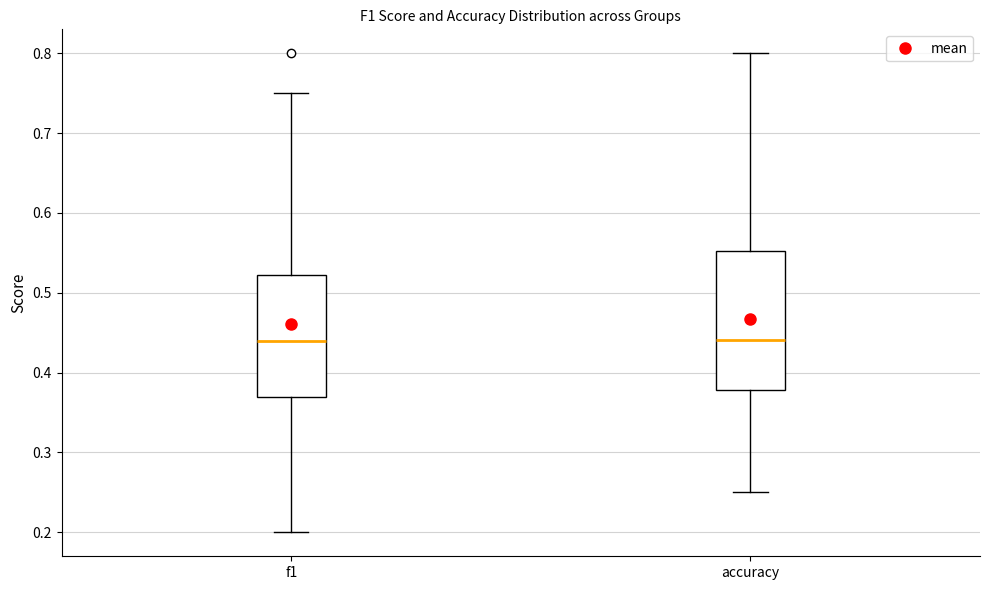

Reading left to right, transcribe this box plot: for each box, give where its median line is, the range the box spans, and where its two whiskers end, as read against the y-axis. The values are not printed on the chart, so give them approximately, as read against the axis.

f1: median 0.44, box 0.37 to 0.52, whiskers 0.20 to 0.75
accuracy: median 0.44, box 0.38 to 0.55, whiskers 0.25 to 0.80